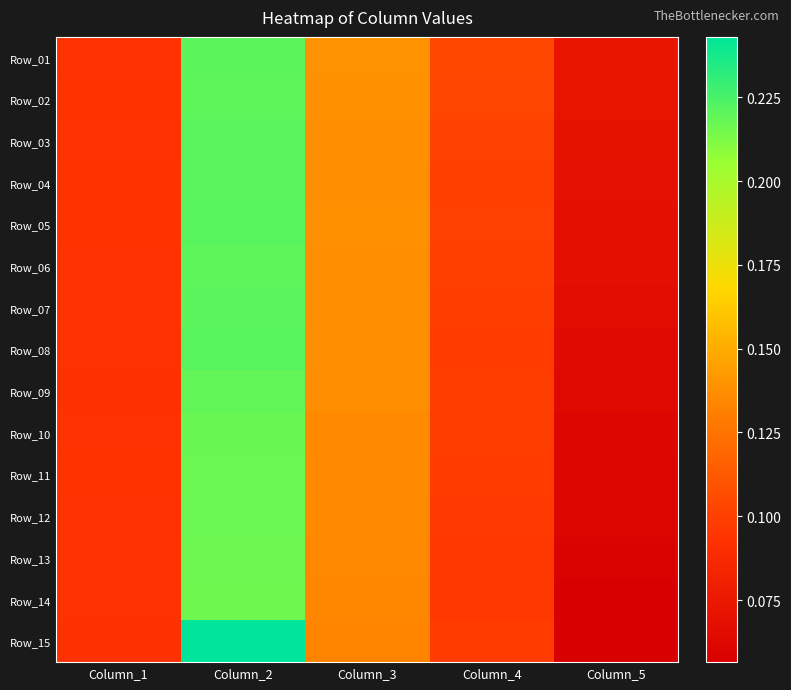

At which category does the chart reach its minimum across all series?

Column_5